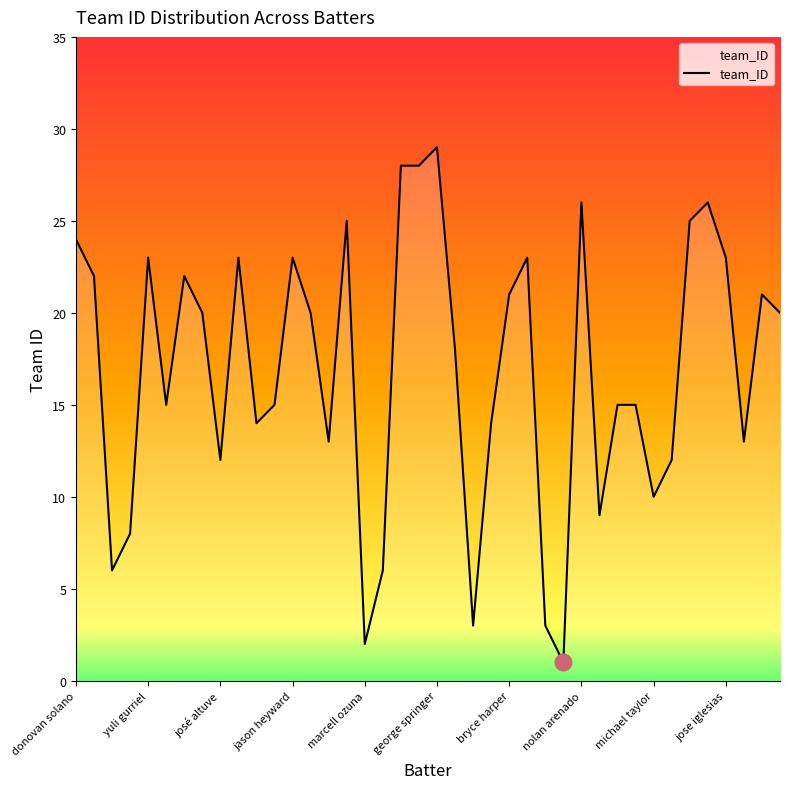

What is the difference between the maximum and minimum values?

28